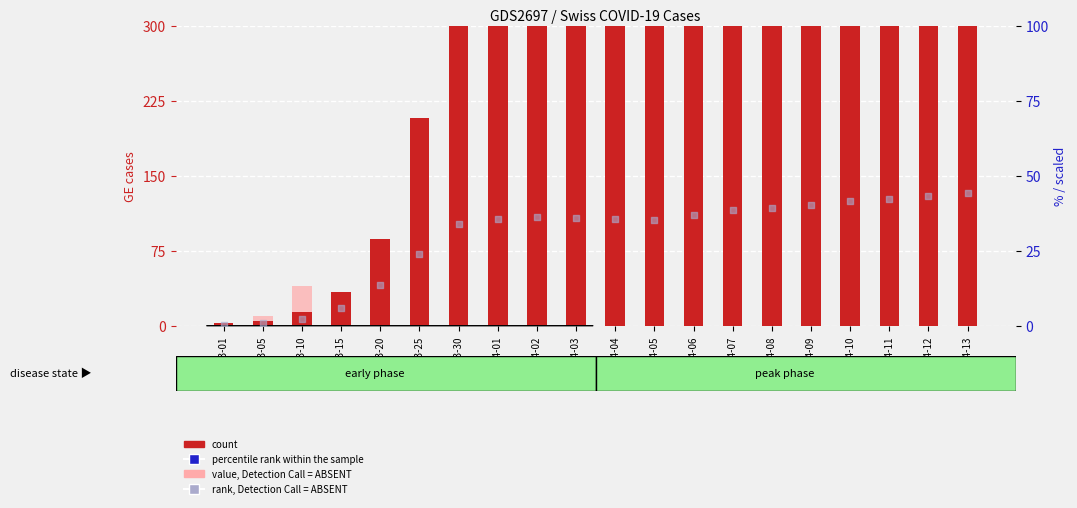

Which series contains the lowest Y value?

value, Detection Call = ABSENT